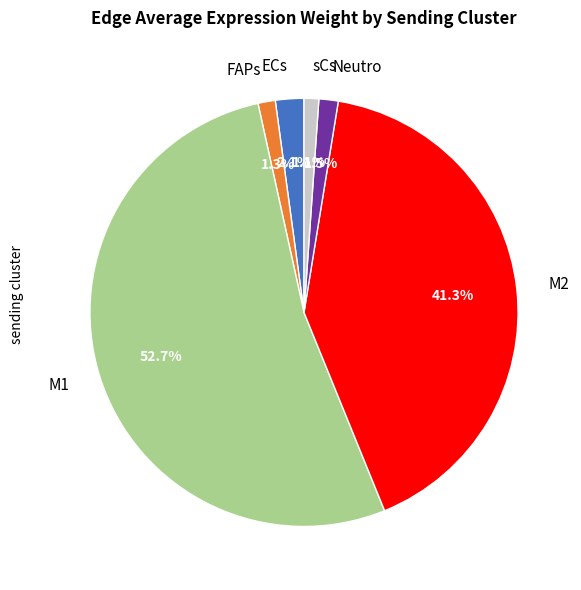

To the nearest percent, what is the difference between the sCs and M2 slice percentages?

40%